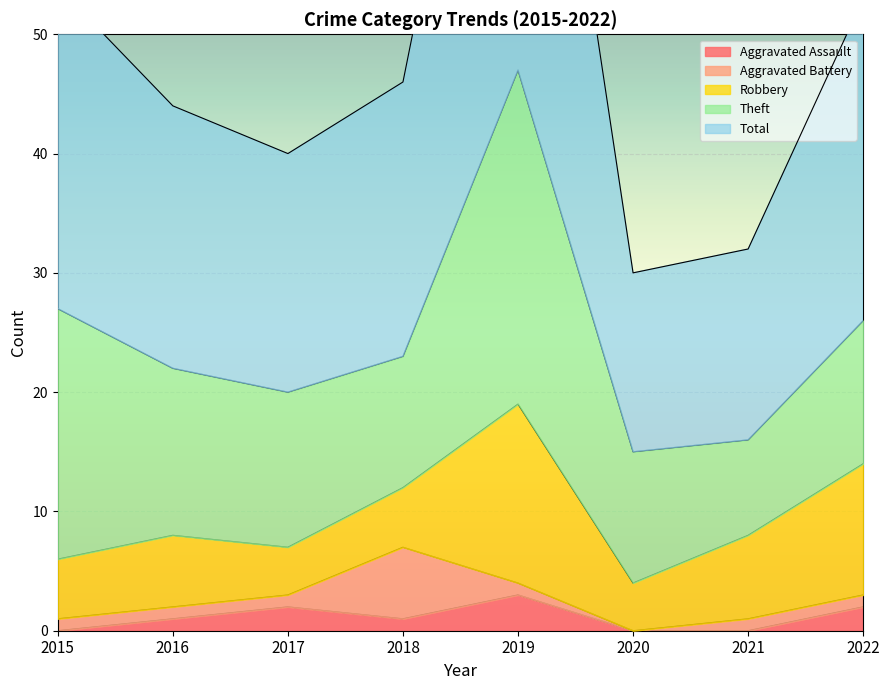

Reading left to right, transcribe all the data shown in this chart.

Aggravated Assault: 2015=0	2016=1	2017=2	2018=1	2019=3	2020=0	2021=0	2022=2
Aggravated Battery: 2015=1	2016=1	2017=1	2018=6	2019=1	2020=0	2021=1	2022=1
Robbery: 2015=5	2016=6	2017=4	2018=5	2019=15	2020=4	2021=7	2022=11
Theft: 2015=21	2016=14	2017=13	2018=11	2019=28	2020=11	2021=8	2022=12
Total: 2015=27	2016=22	2017=20	2018=23	2019=47	2020=15	2021=16	2022=27